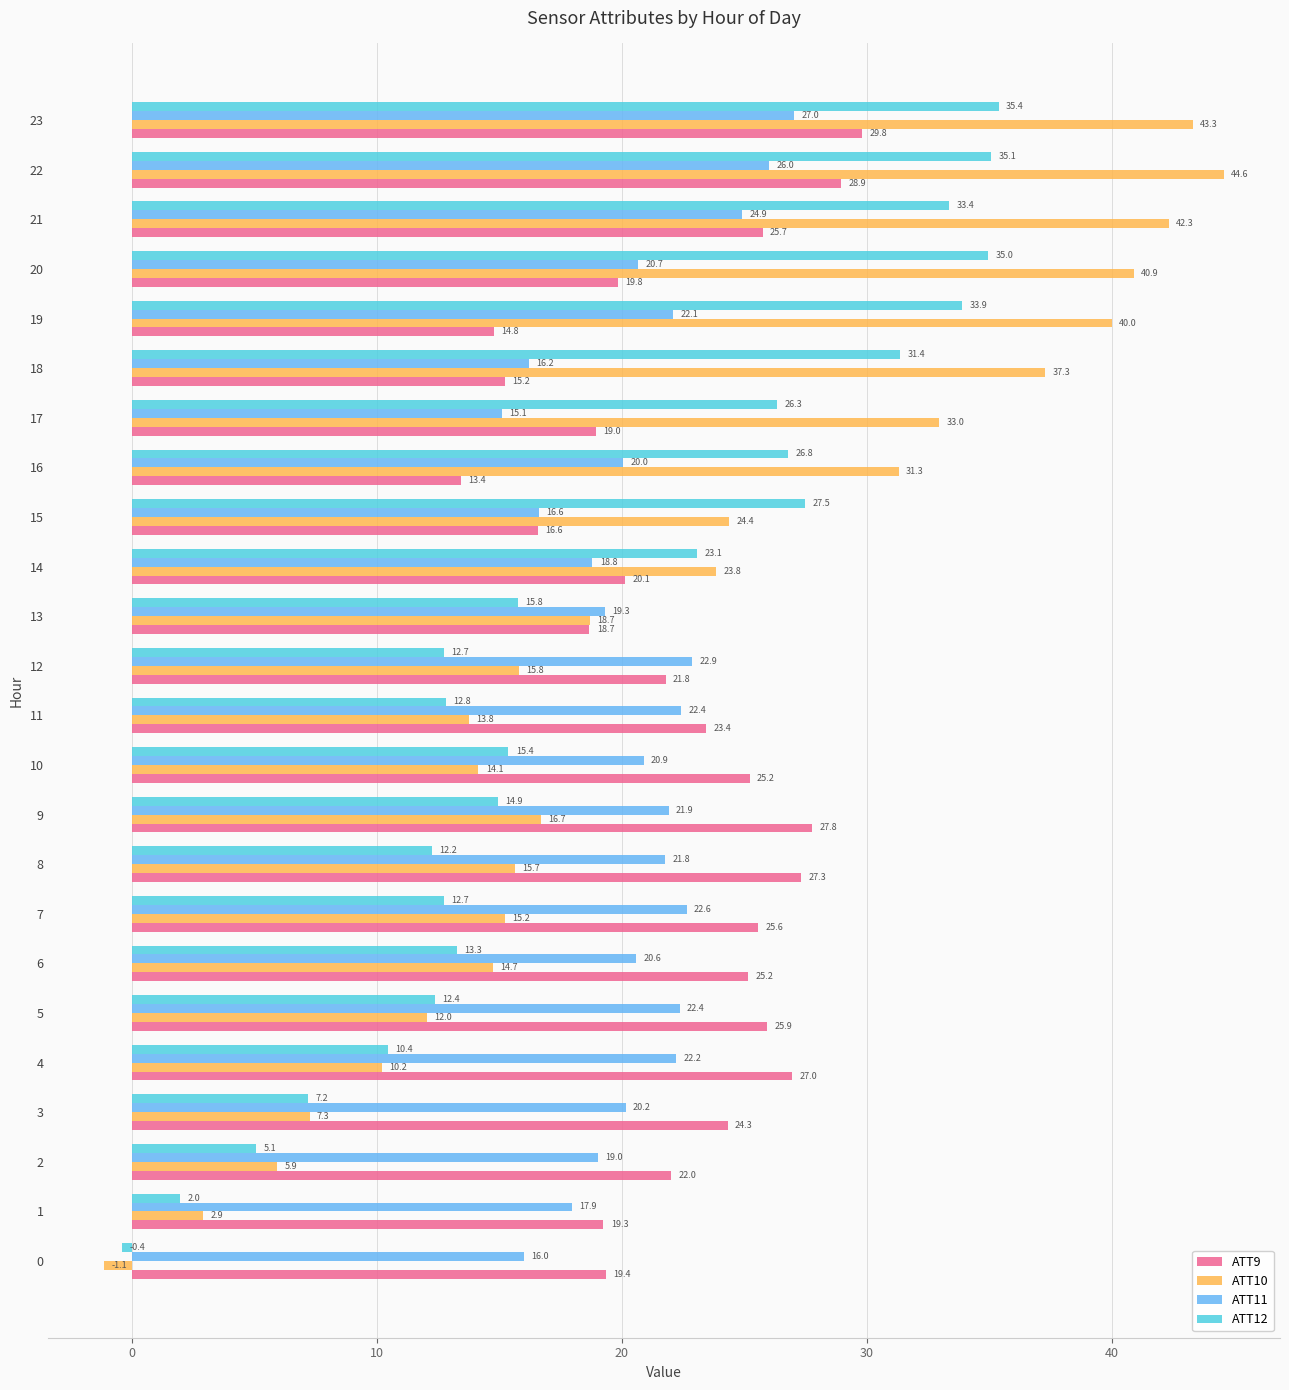

At which category does the chart reach its peak across all series?

22